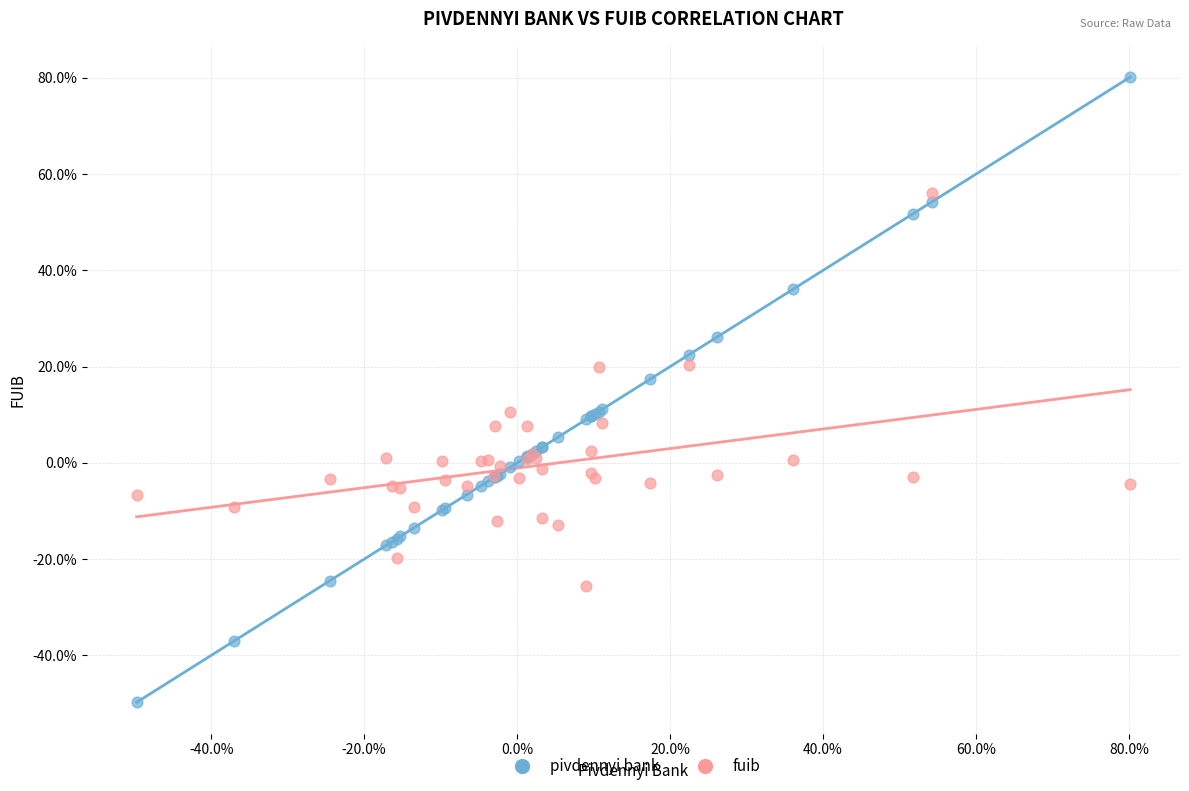

What are all the series names shown in the legend?

pivdennyi bank, fuib